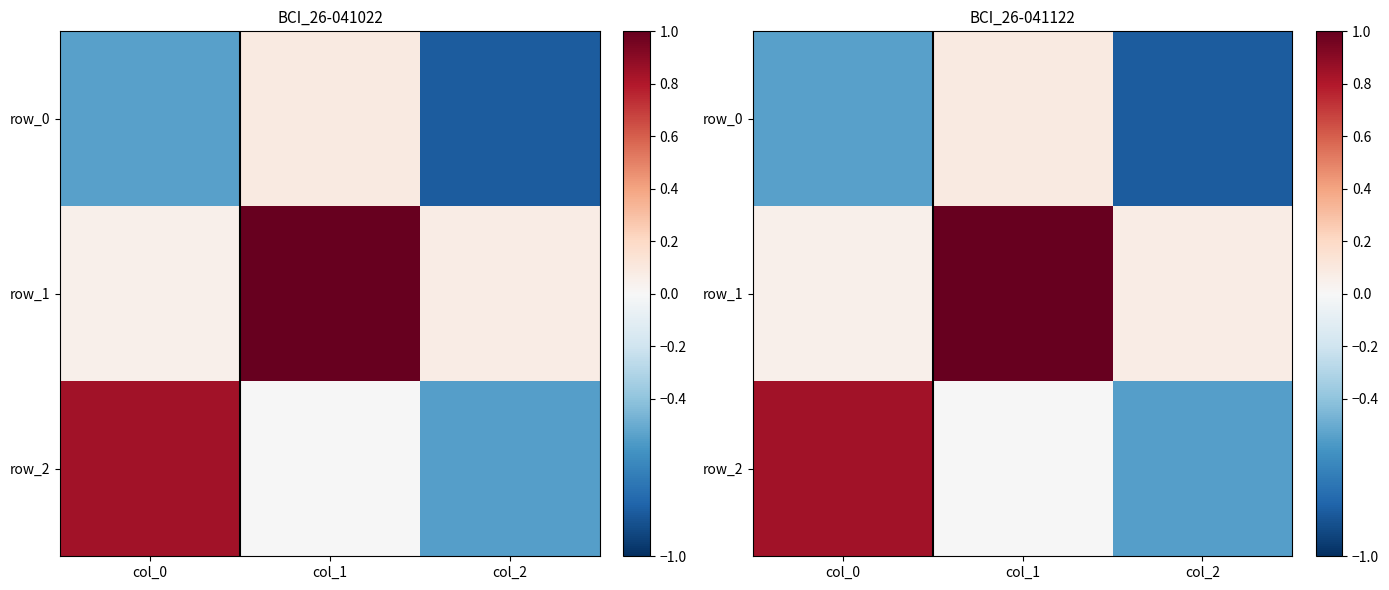

Between col_0 and col_2, which series saw the biggest shift?

row_2